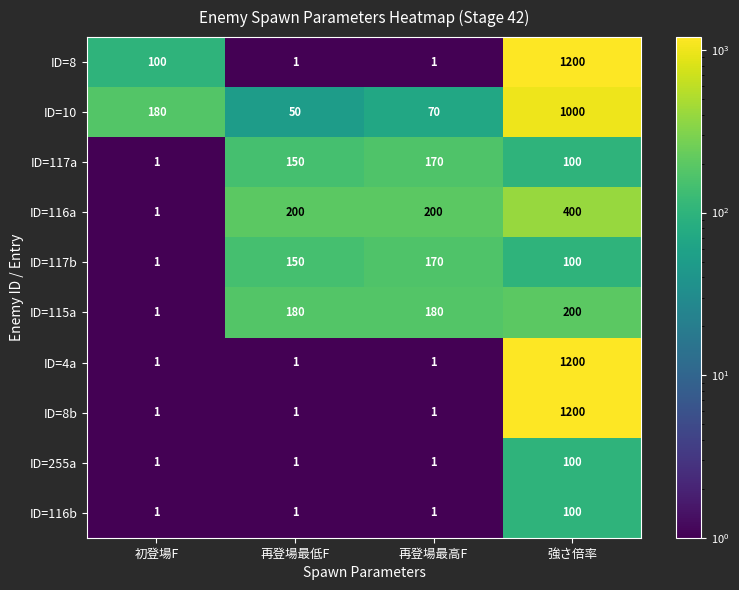

Which category has the highest value across all series?

強さ倍率